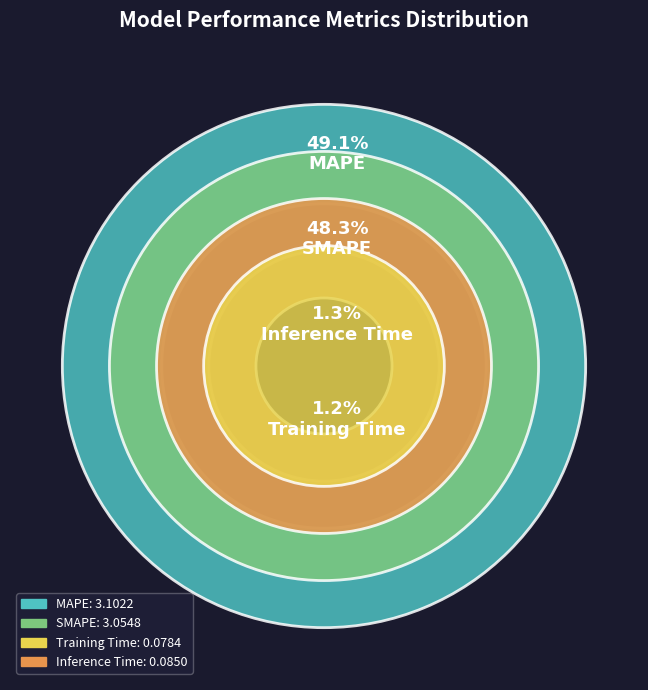

Rank the categories by value from lowest to highest.

Training Time, Inference Time, SMAPE, MAPE